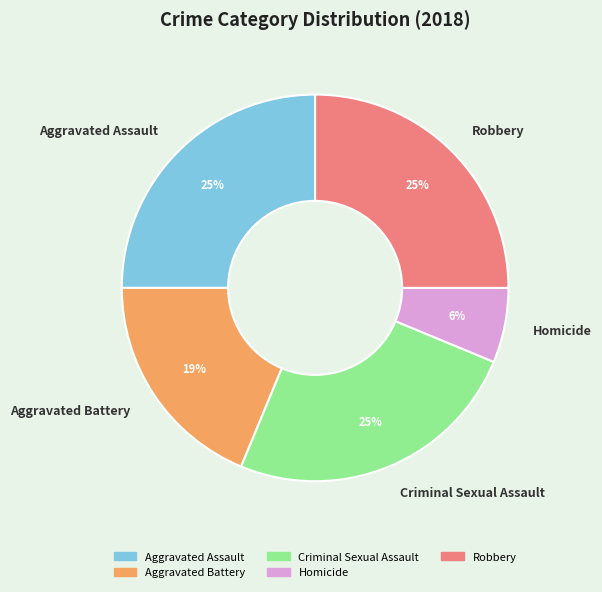

The Aggravated Assault slice represents 19% of the pie. True or false?

False